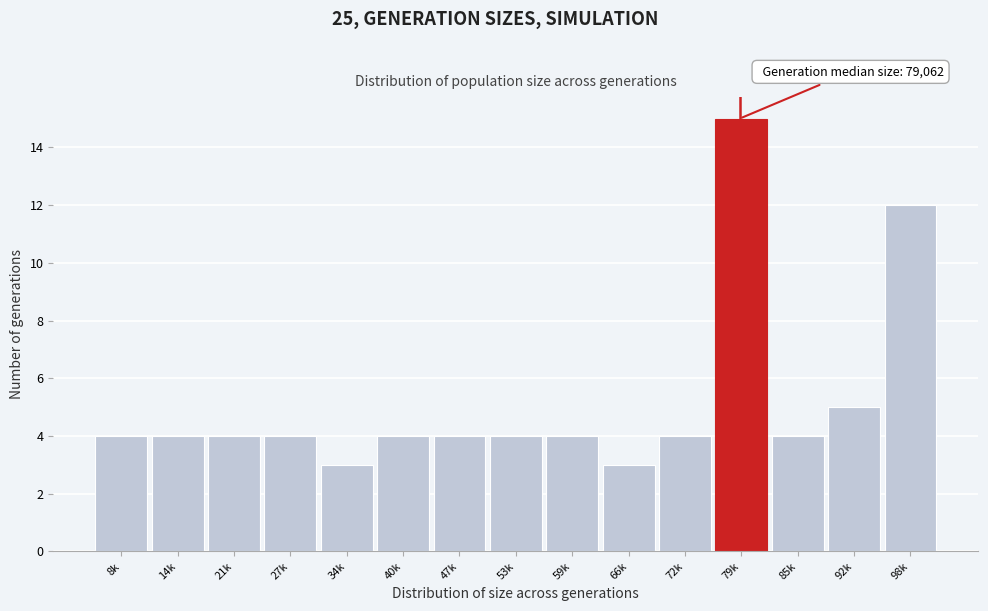

Reading left to right, what are all the values shown in this chart?

4	4	4	4	3	4	4	4	4	3	4	15	4	5	12